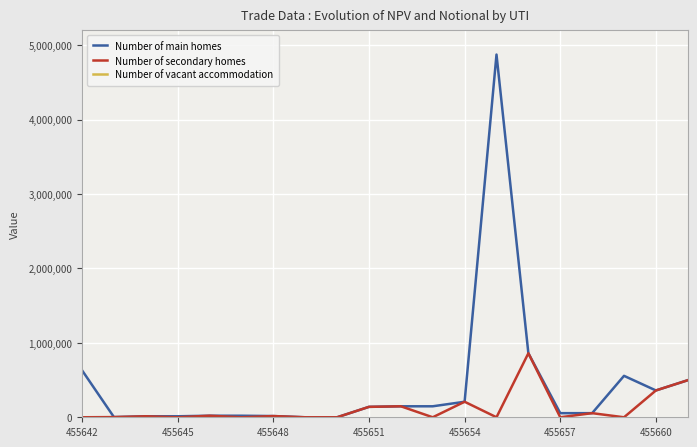

What is the highest value of the Number of secondary homes series?

860690.2